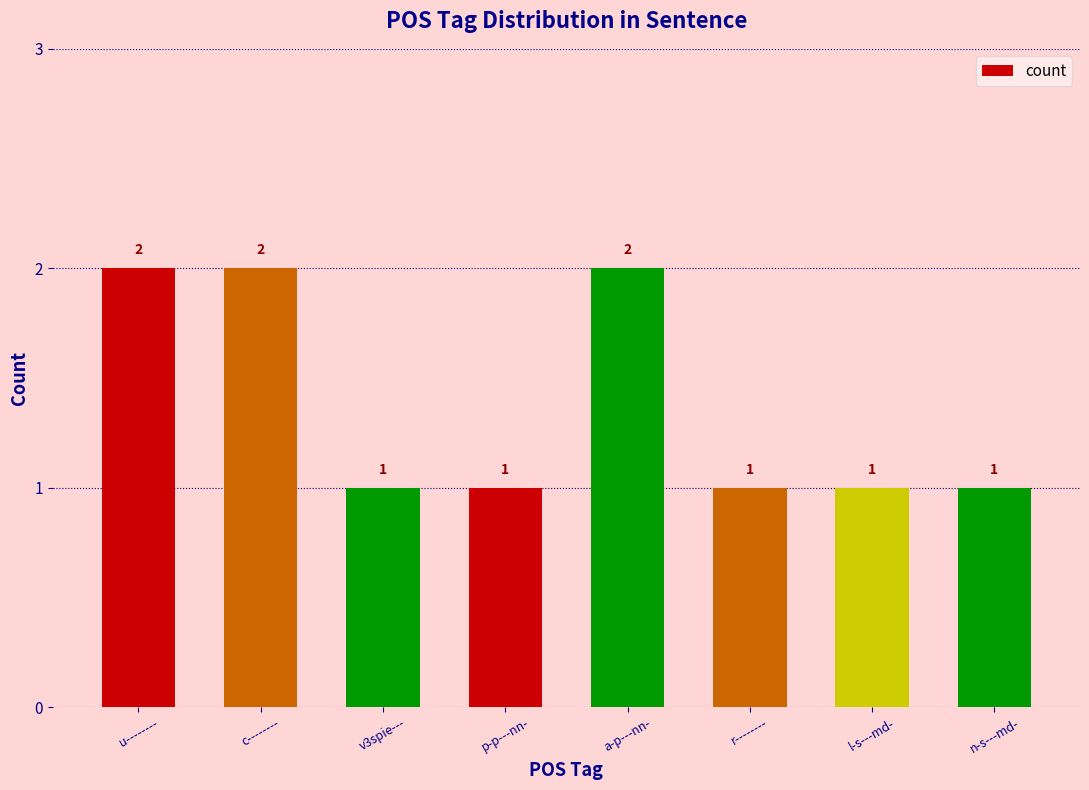

Reading right to left, transcribe all the data shown in this chart.

1	1	1	2	1	1	2	2